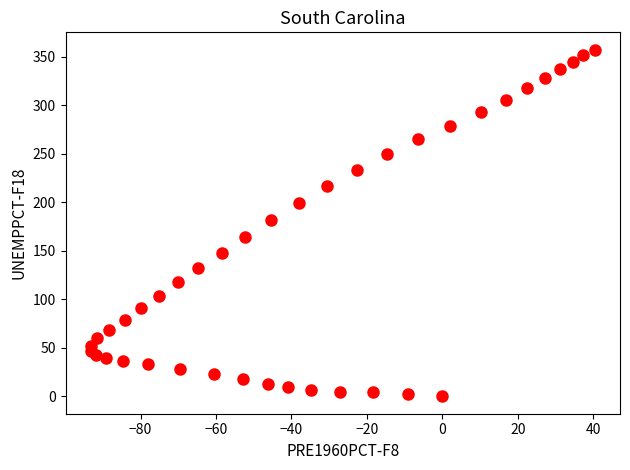

What is the range of X values (max minus min)?

133.6